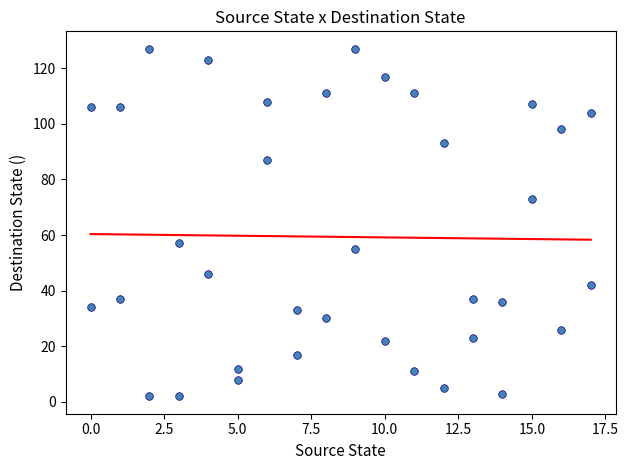

What is the range of Y values (max minus min)?

125